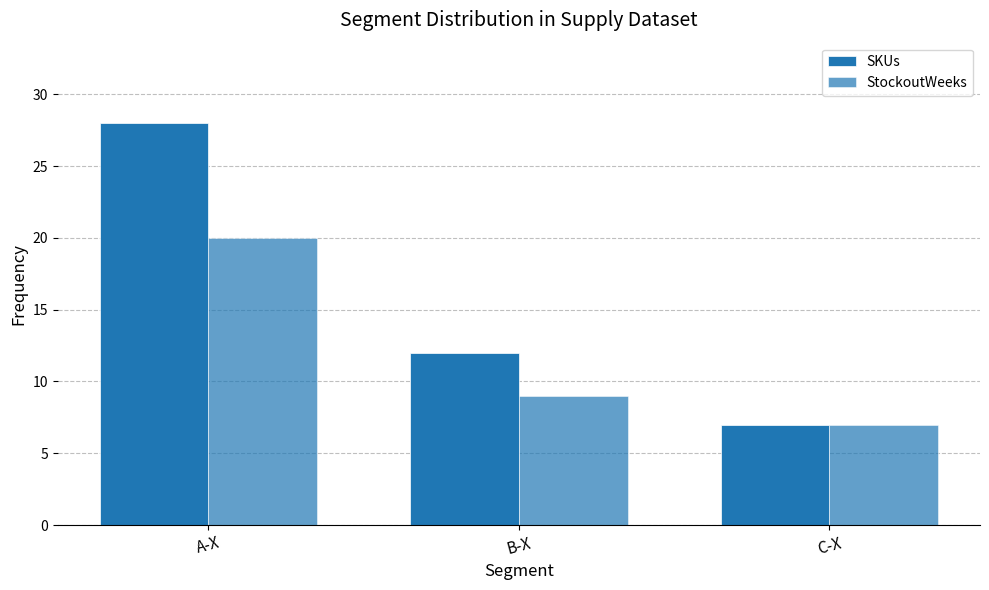

How many data points in SKUs are less than 12?

1